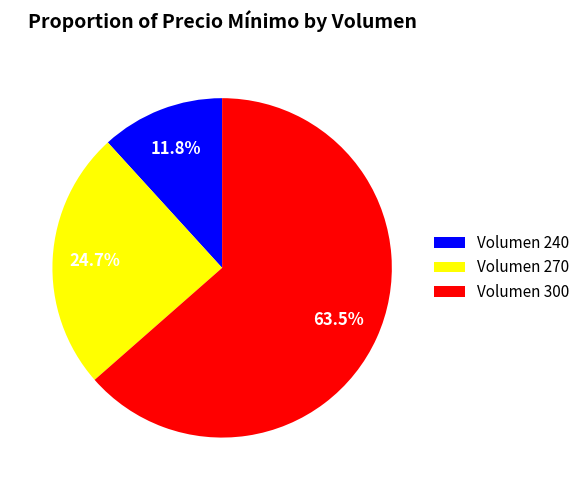

Between Volumen 300 and Volumen 270, which is larger?

Volumen 300